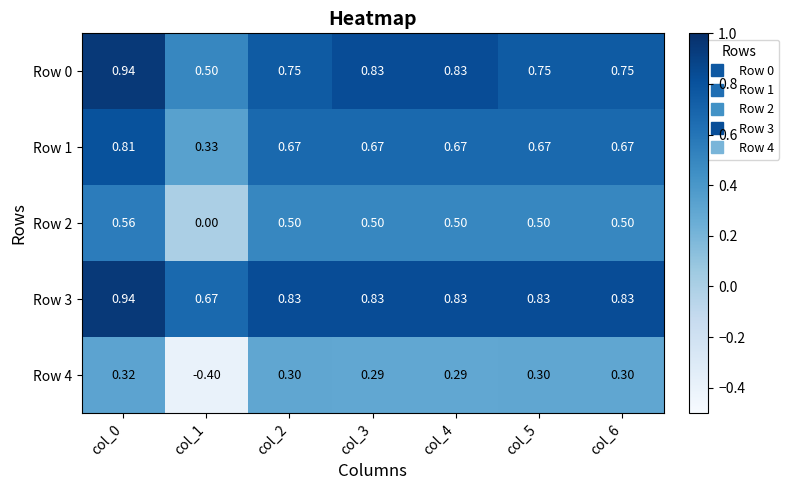

Is the value of Row 0 at col_5 greater than the value of Row 1 at col_0?

No